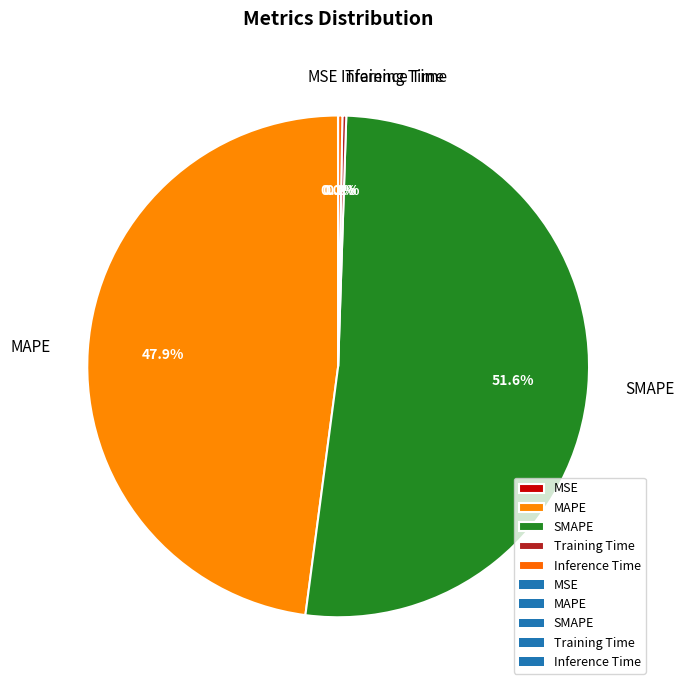

Which category accounts for the majority?

SMAPE